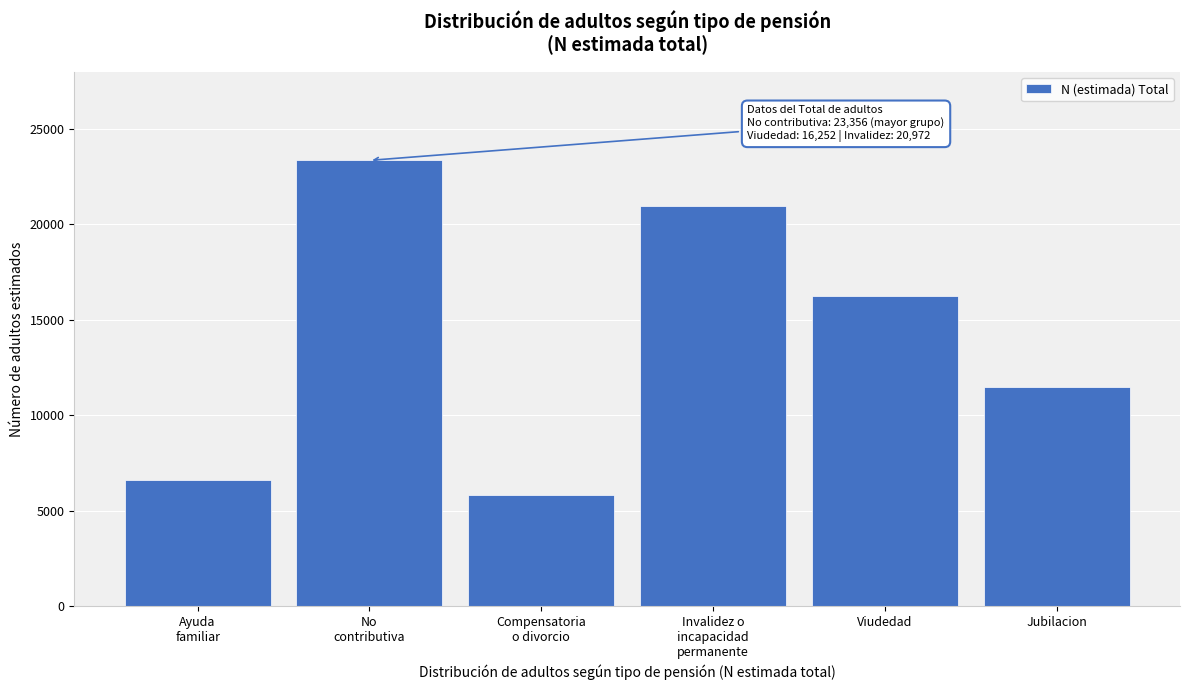

Reading left to right, list all the values displayed in this chart.

6588	23356	5795	20972	16252	11480